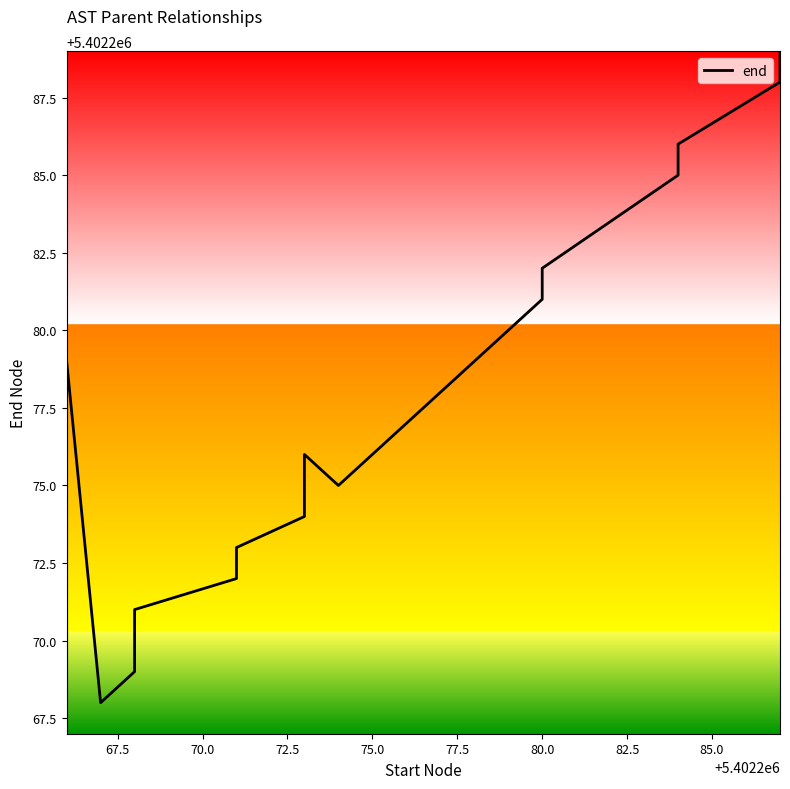

What is the value of the 10th point from the left?

5402276